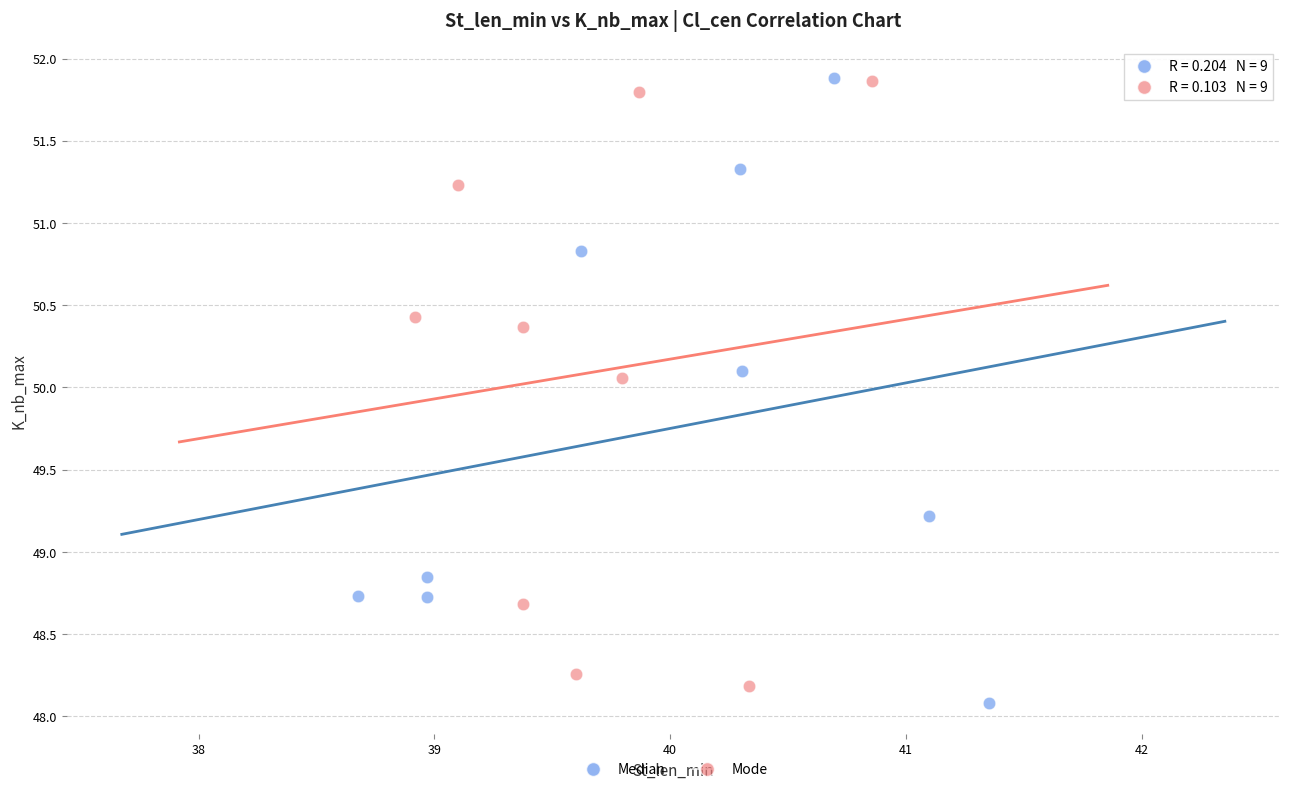

Which series has the widest spread of Y values?

Median